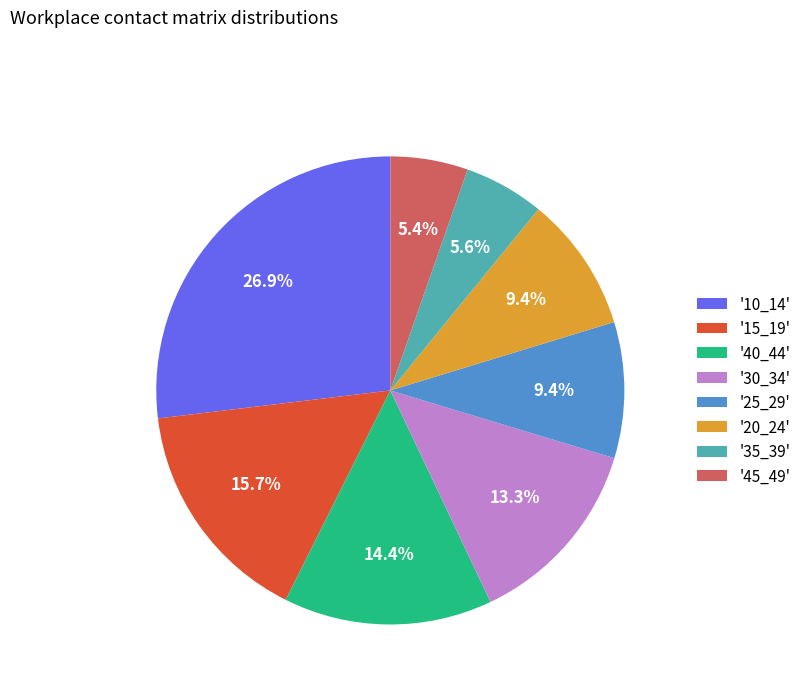

What percentage is NOT represented by '35_39'?

94.4%